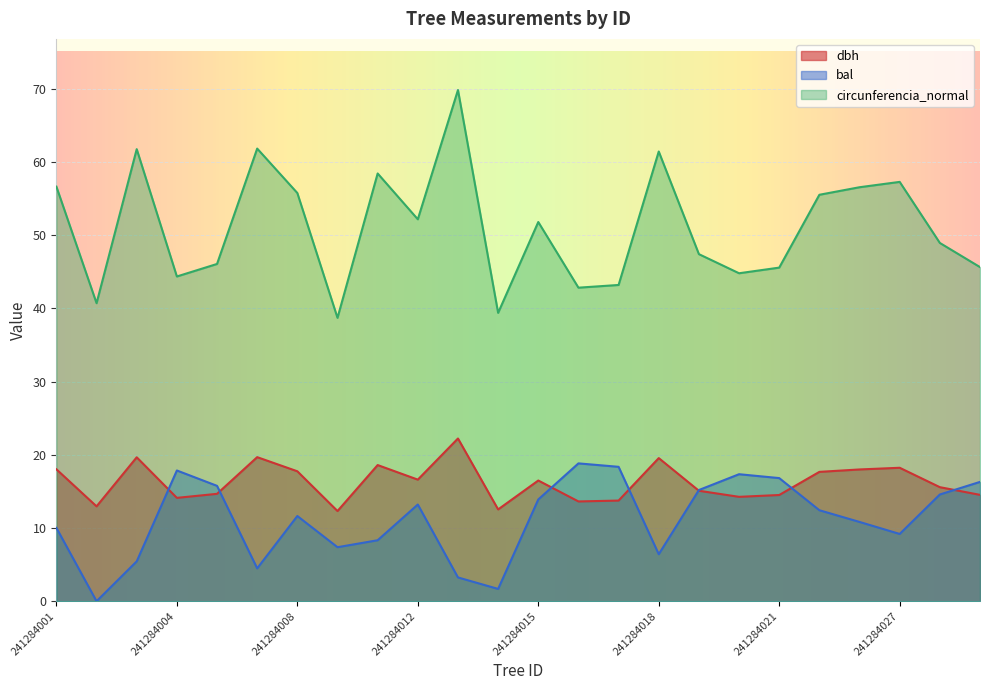

Reading right to left, extract all data points from this chart.

dbh: 14.5	15.6	18.2	18.0	17.7	14.5	14.3	15.1	19.6	13.8	13.6	16.5	12.5	22.2	16.6	18.6	12.3	17.8	19.7	14.7	14.1	19.7	13.0	18.0
bal: 16.3	14.6	9.2	10.8	12.4	16.8	17.4	15.2	6.4	18.4	18.8	13.9	1.7	3.2	13.2	8.3	7.4	11.6	4.5	15.8	17.9	5.5	0.0	10.0
circunferencia_normal: 45.6	48.9	57.3	56.5	55.5	45.6	44.8	47.4	61.4	43.2	42.8	51.8	39.4	69.8	52.2	58.4	38.7	55.8	61.8	46.1	44.4	61.8	40.7	56.6